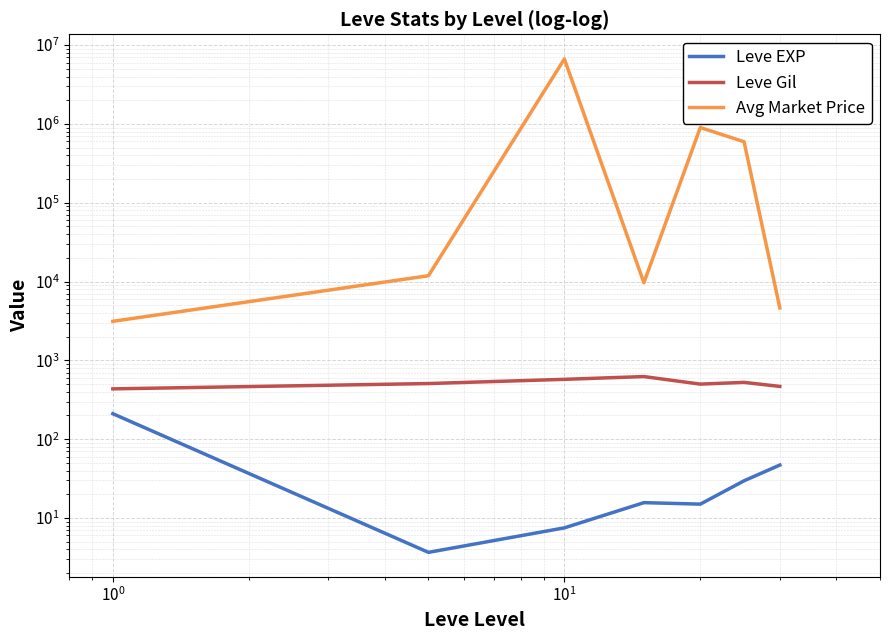

What are all the series names shown in the legend?

Leve EXP, Leve Gil, Avg Market Price